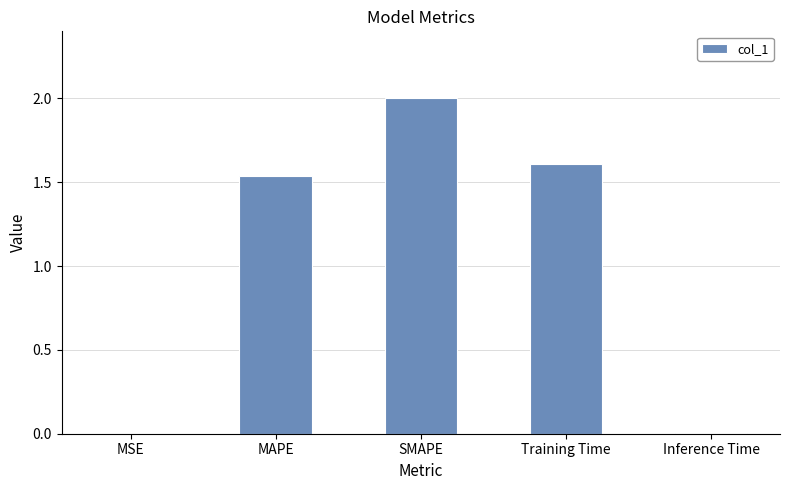

What is the change in value from MAPE to SMAPE?

+0.5